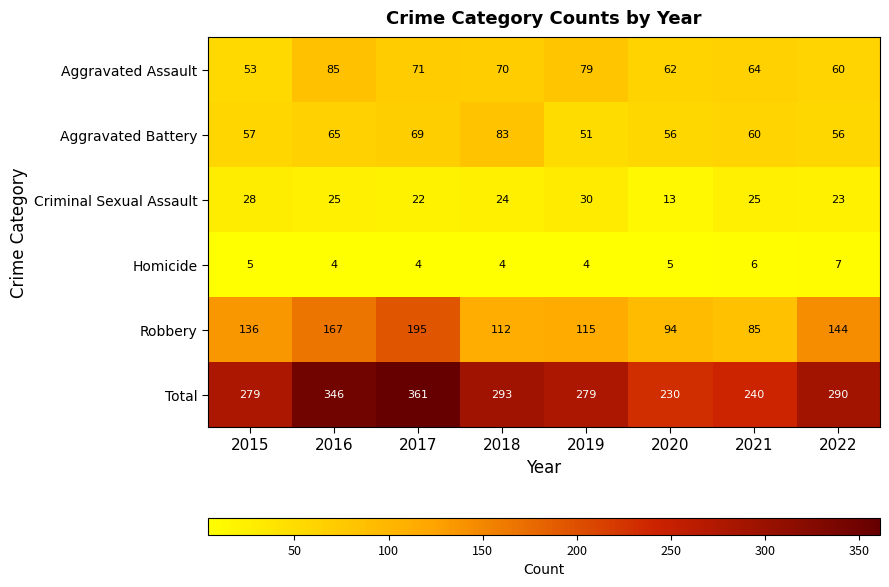

How many data points does each series have?

8